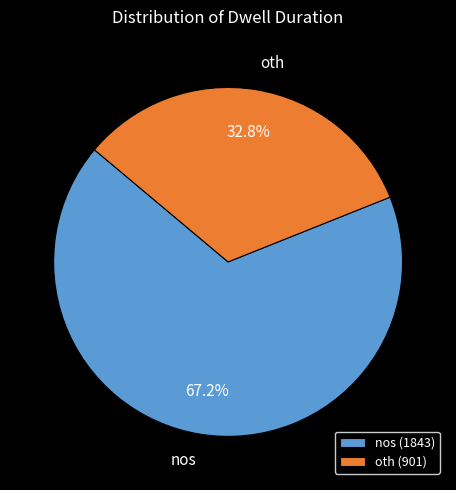

Which slice is the largest?

nos